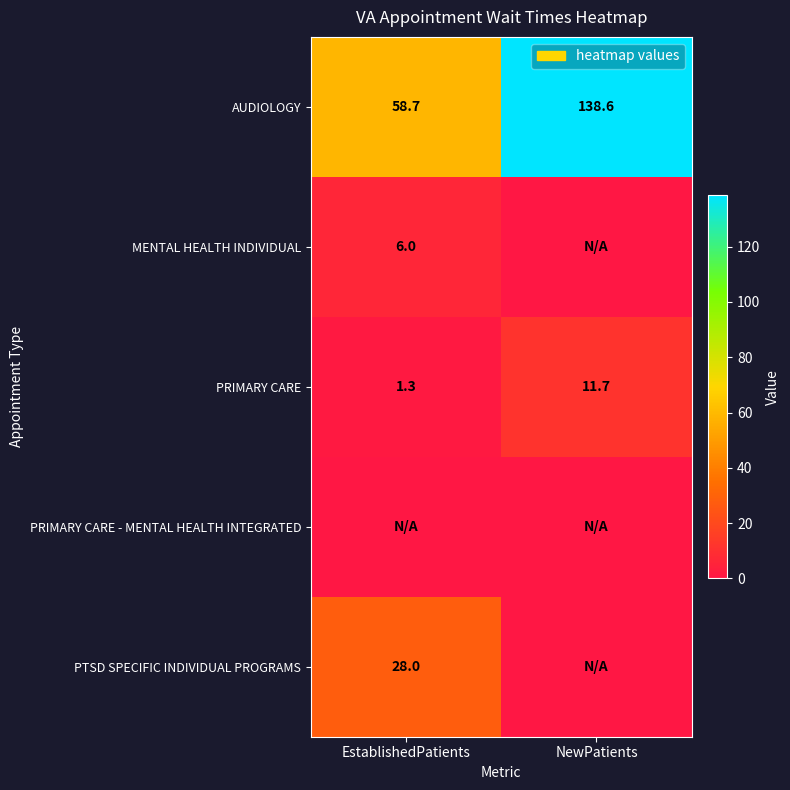

At which label is AUDIOLOGY closest to 98?

EstablishedPatients